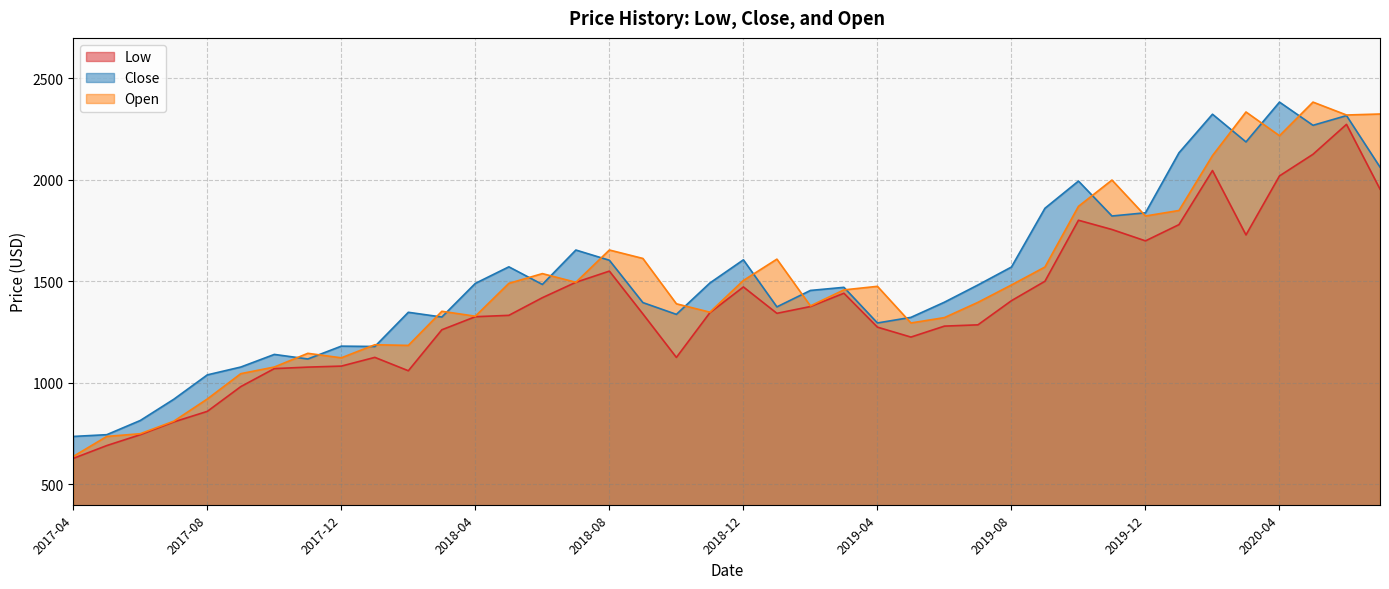

True or false: Close and Low cross at least once.

False